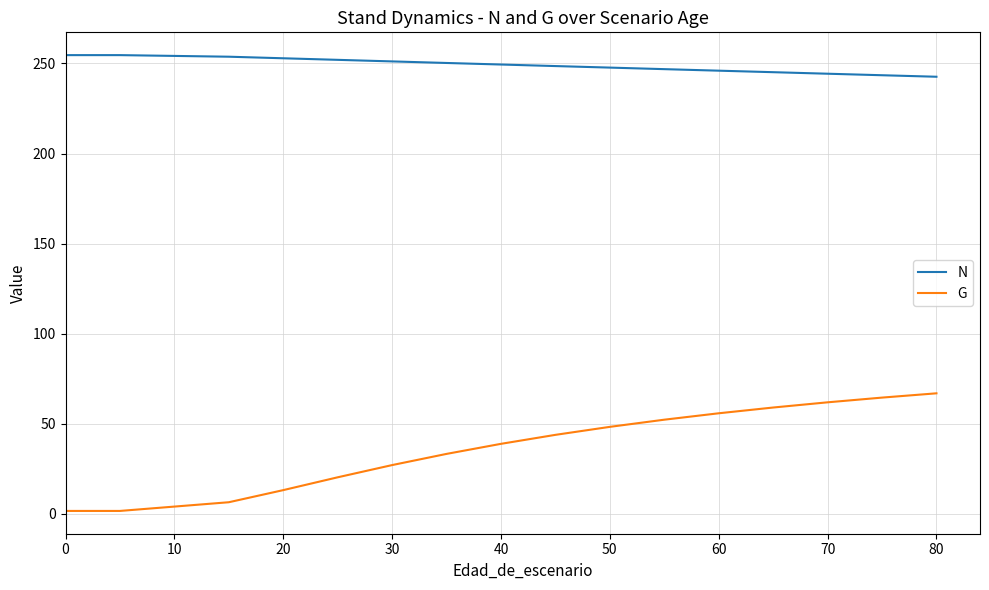

Which series has the widest spread of values?

G